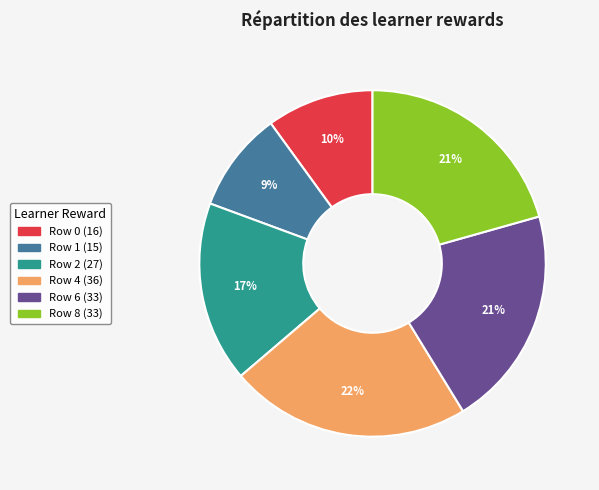

To the nearest percent, what is the average slice percentage?

17%